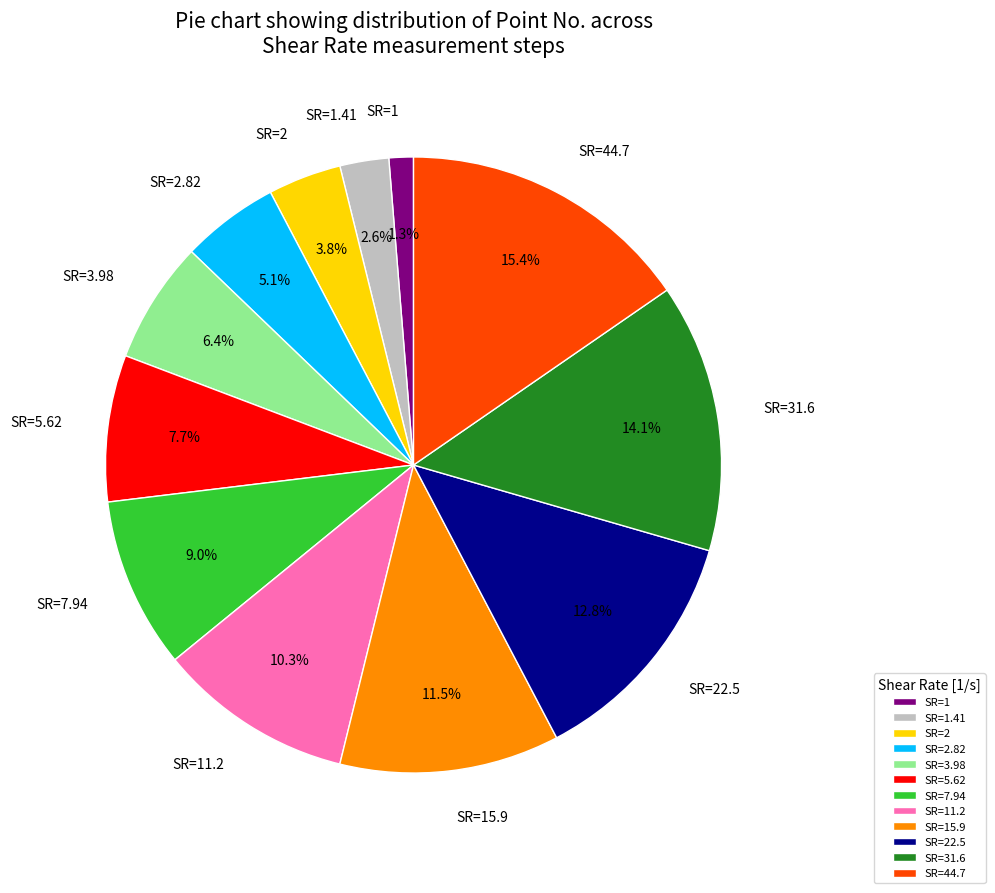

Between SR=7.94 and SR=22.5, which is larger?

SR=22.5